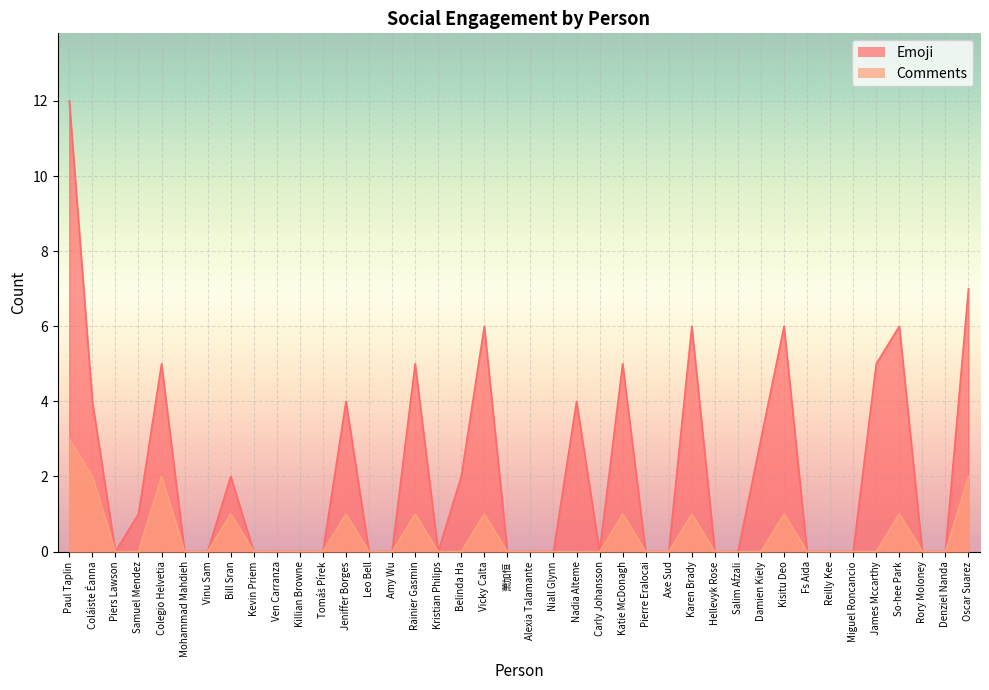

What is the label of the 11th point from the left?

Killian Browne